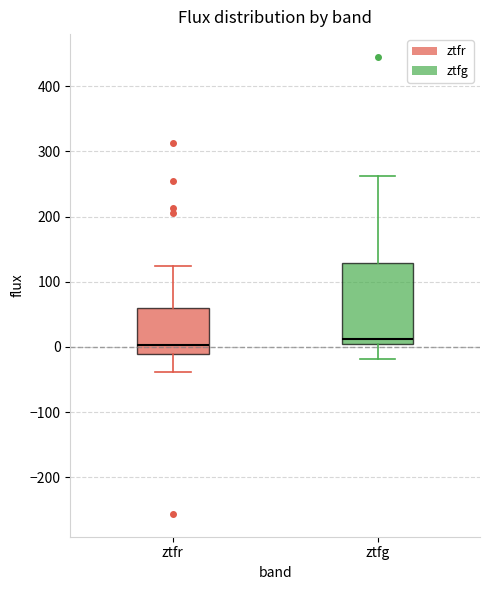

Comparing the boxes themselves (not the whiskers), which one is the tallest?

ztfg